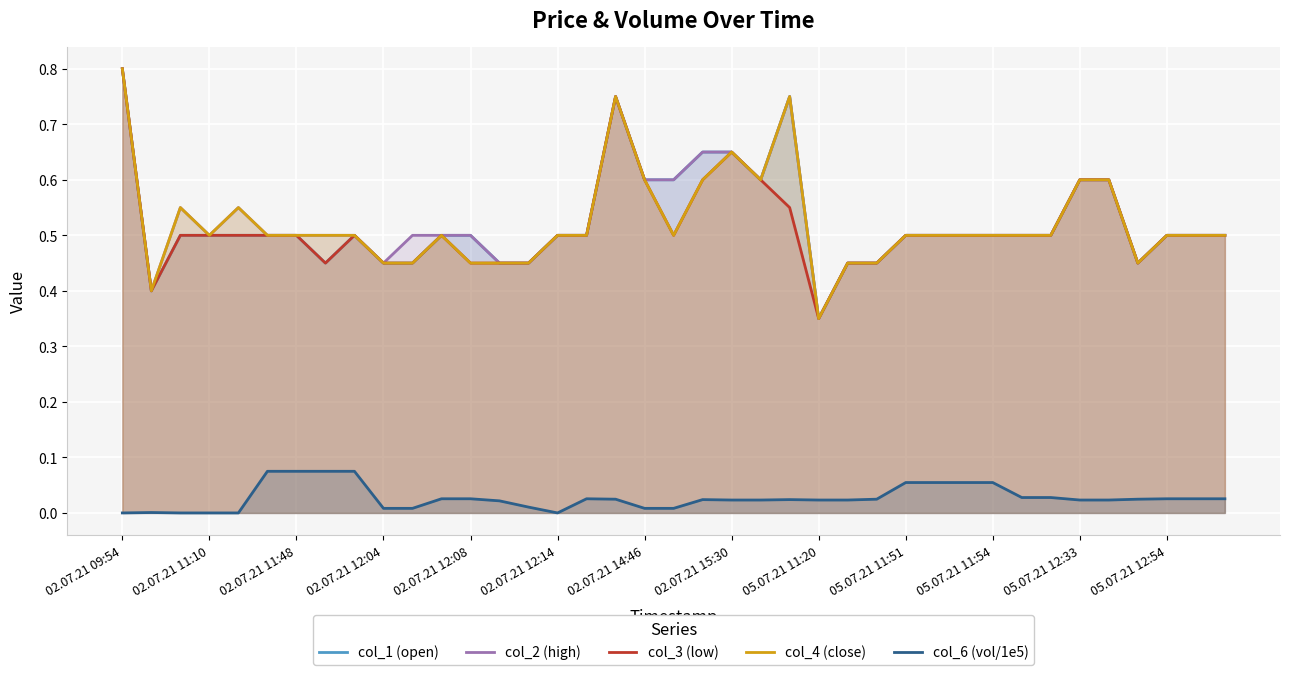

True or false: col_1 (open) has more than 2 points higher than both neighbors.

True